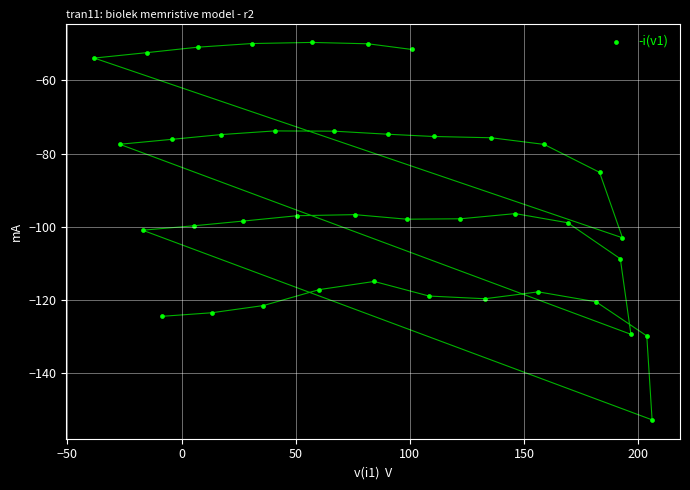

What is the range of X values (max minus min)?

244.4